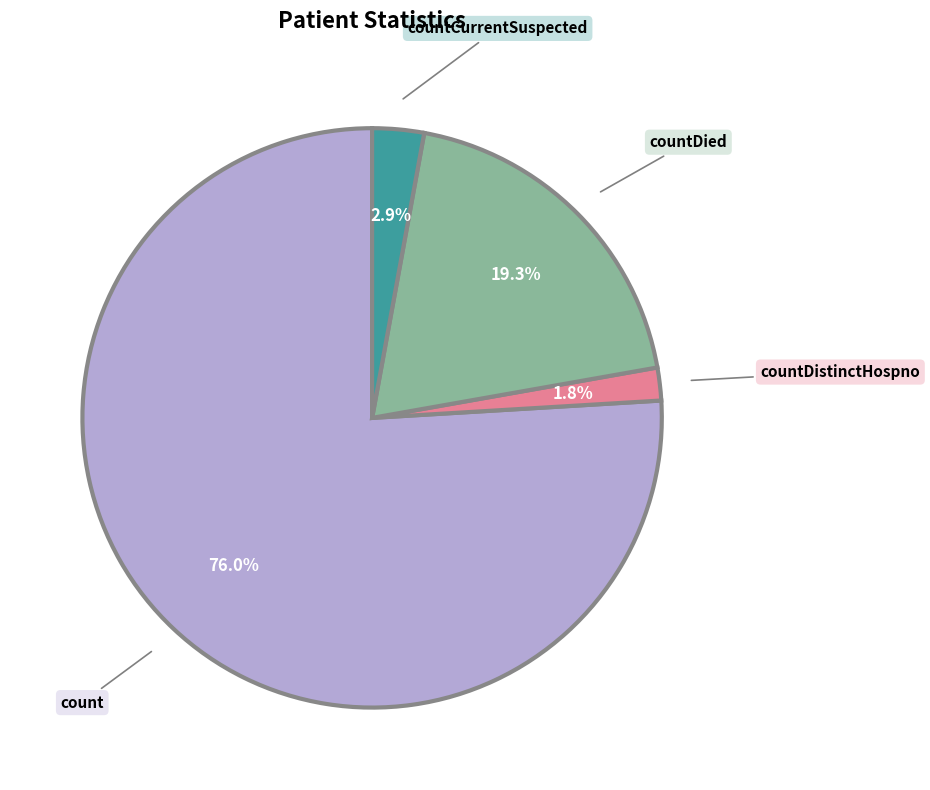

What percentage is the countDied slice, to the nearest percent?

19%